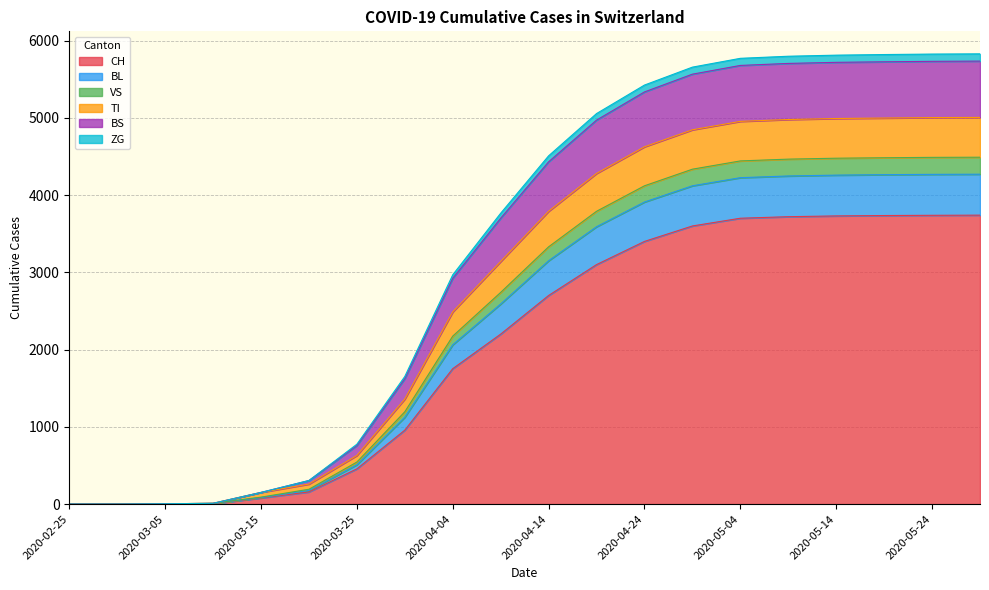

What are all the series names shown in the legend?

CH, BL, VS, TI, BS, ZG